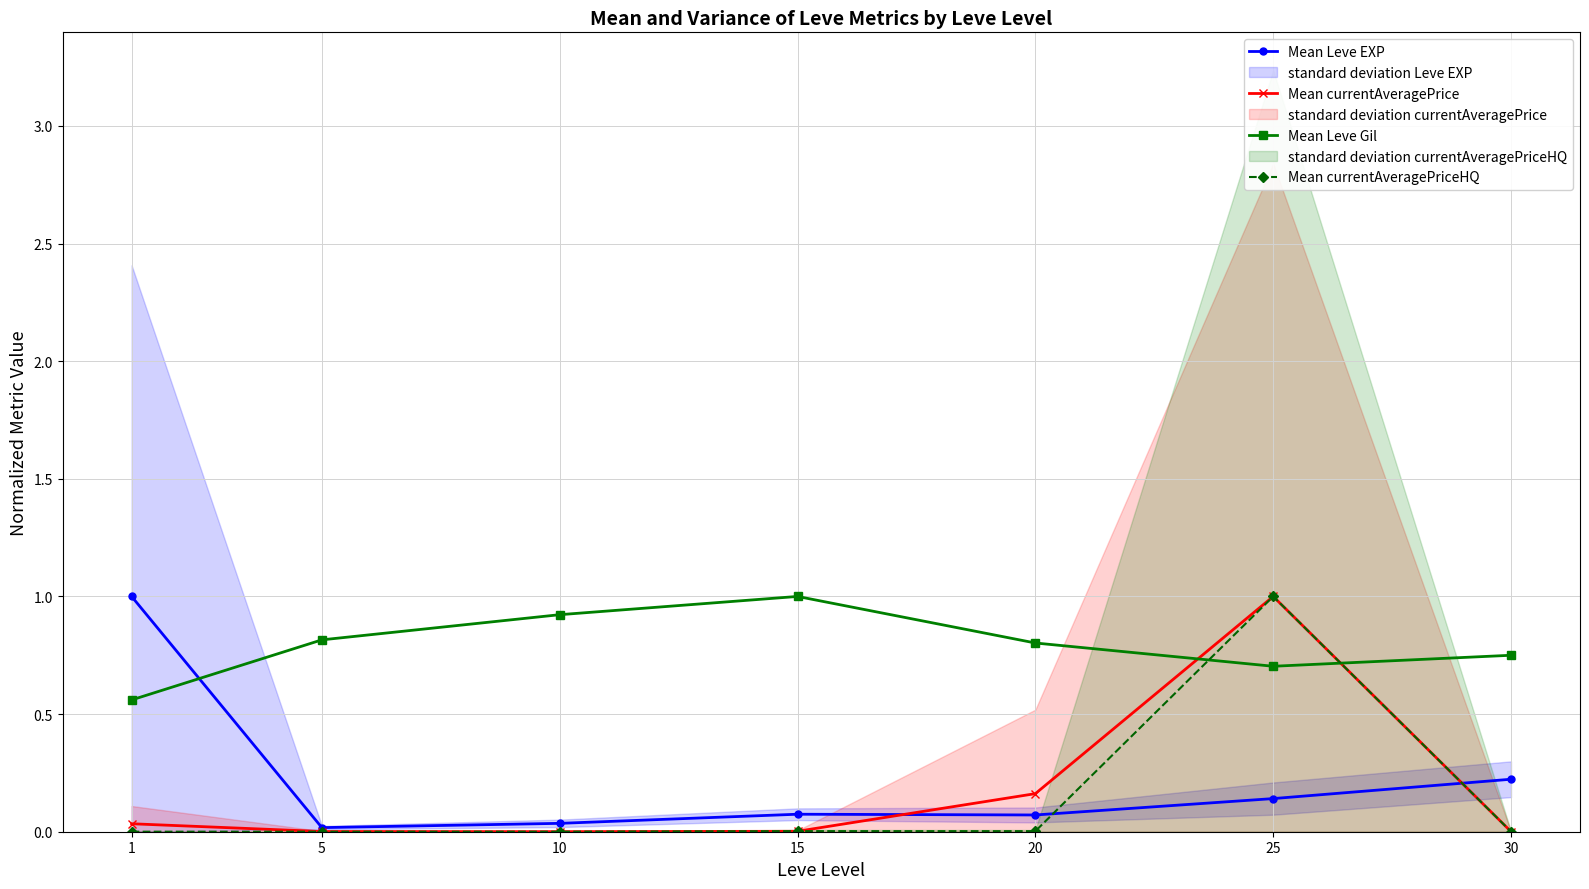

Rank the series by their maximum value, from lowest to highest.

Mean Leve EXP, Mean currentAveragePrice, Mean Leve Gil, Mean currentAveragePriceHQ